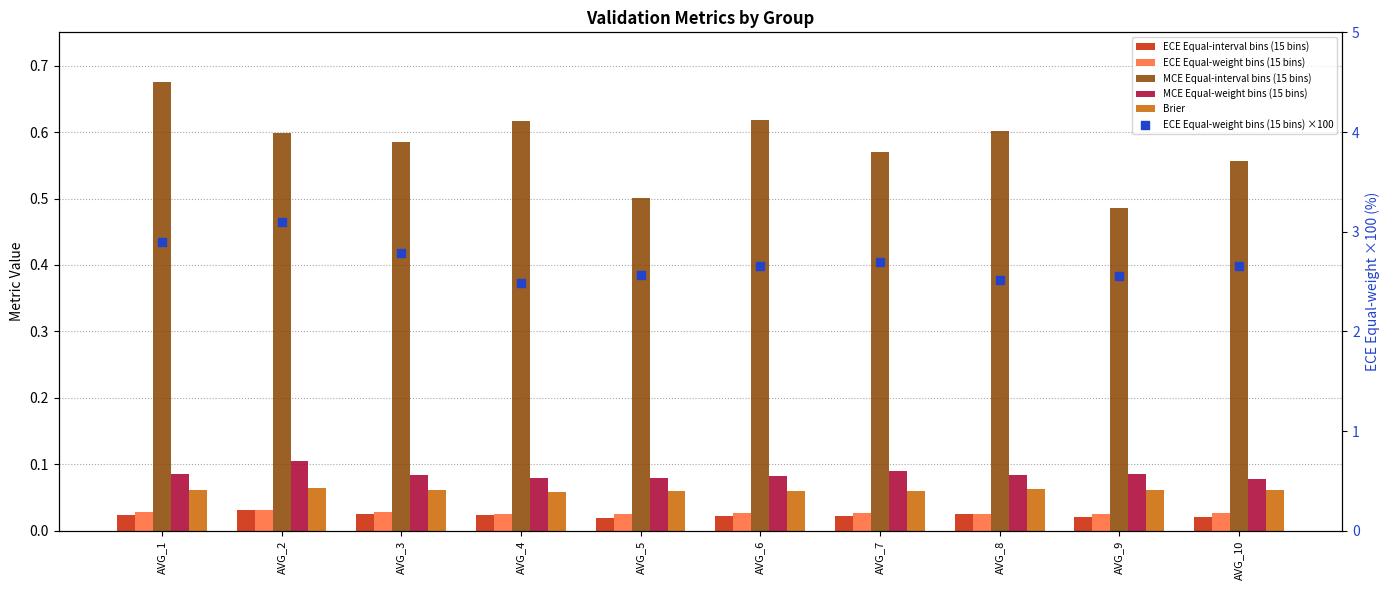

What are all the series names shown in the legend?

ECE Equal-interval bins (15 bins), ECE Equal-weight bins (15 bins), MCE Equal-interval bins (15 bins), MCE Equal-weight bins (15 bins), Brier, ECE Equal-weight bins (15 bins) ×100